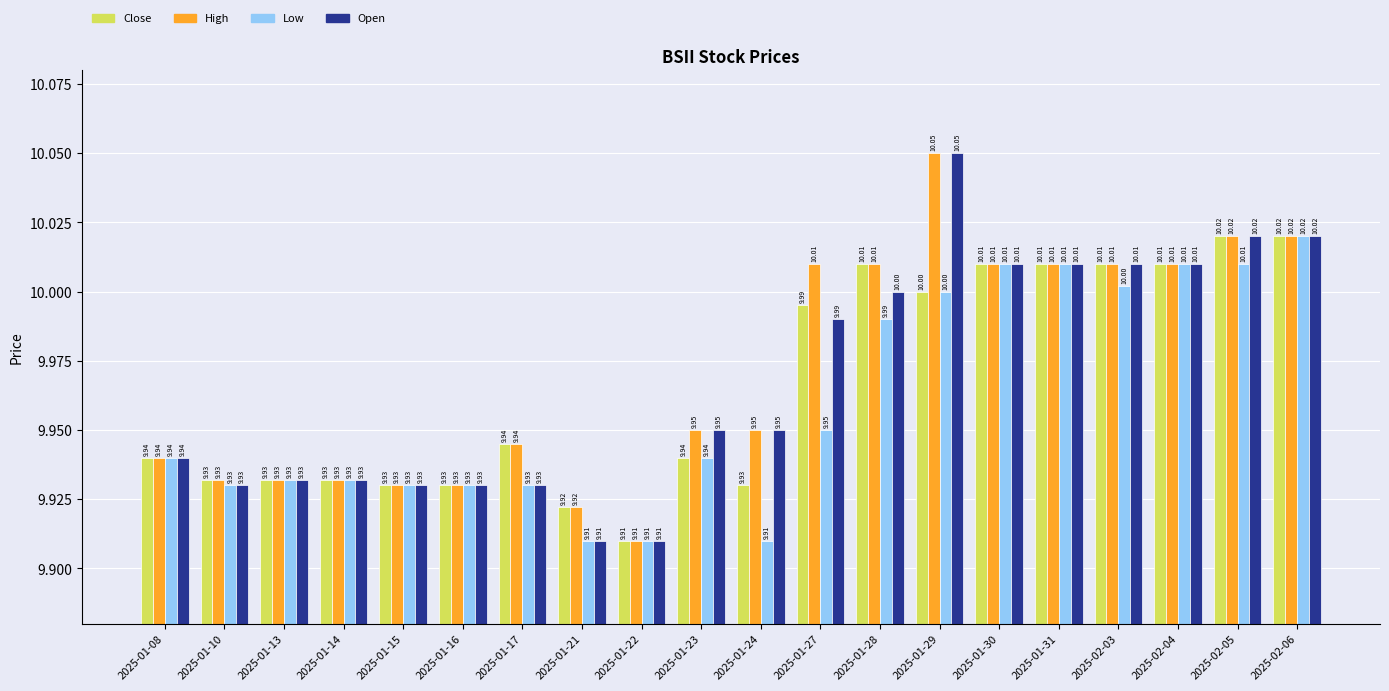

What is the sum of all Open values?

199.4